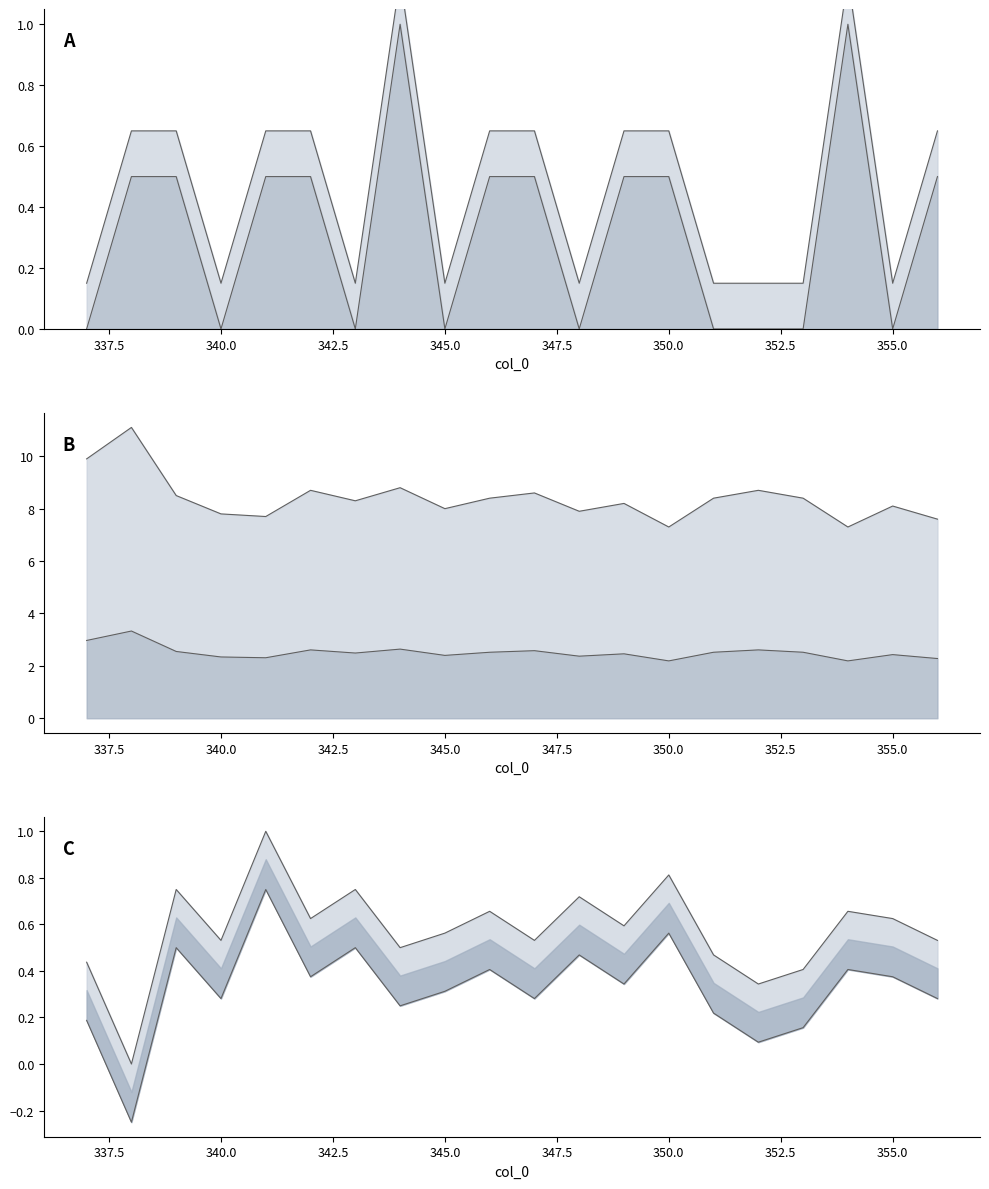

Count the number of data series in this chart.

3